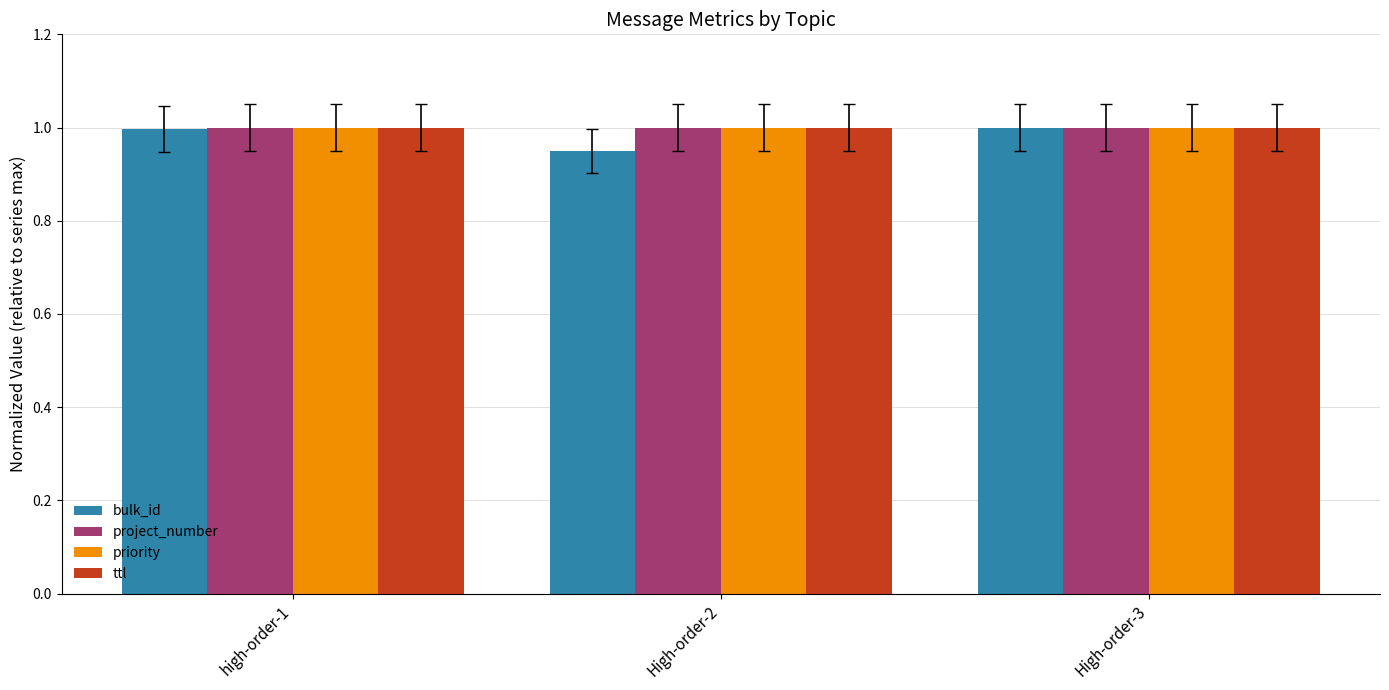

How many distinct data groups are displayed?

4